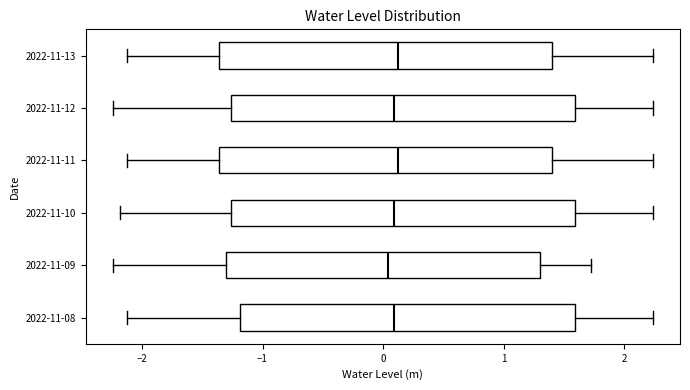

Where does the left whisker of the box for 2022-11-08 end on the x-axis? The values are not printed on the chart, so give them approximately, as read against the axis.

-2.1